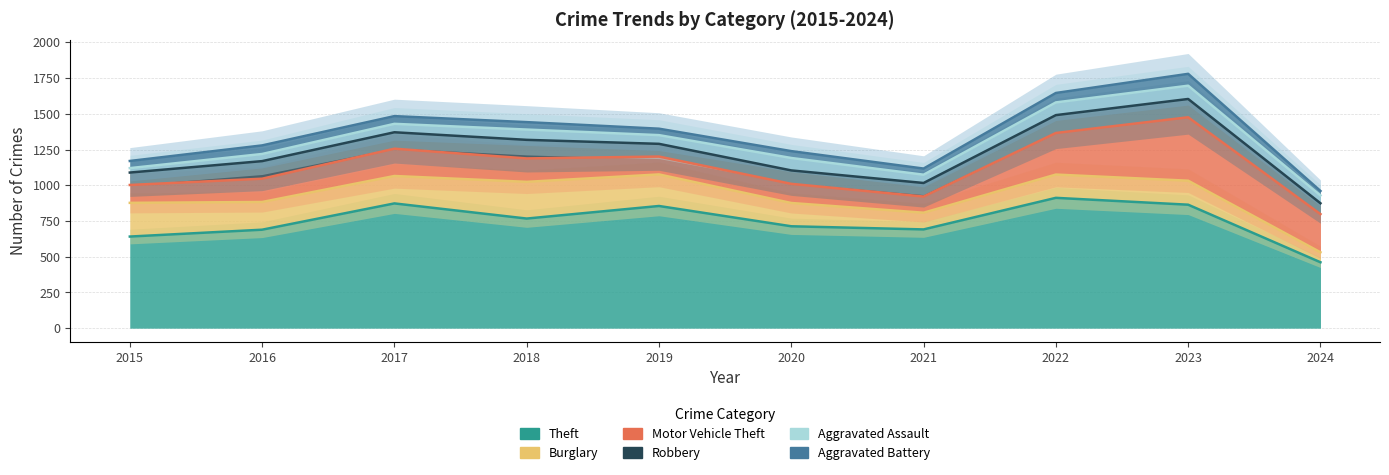

Which series has the largest total across all categories?

Theft